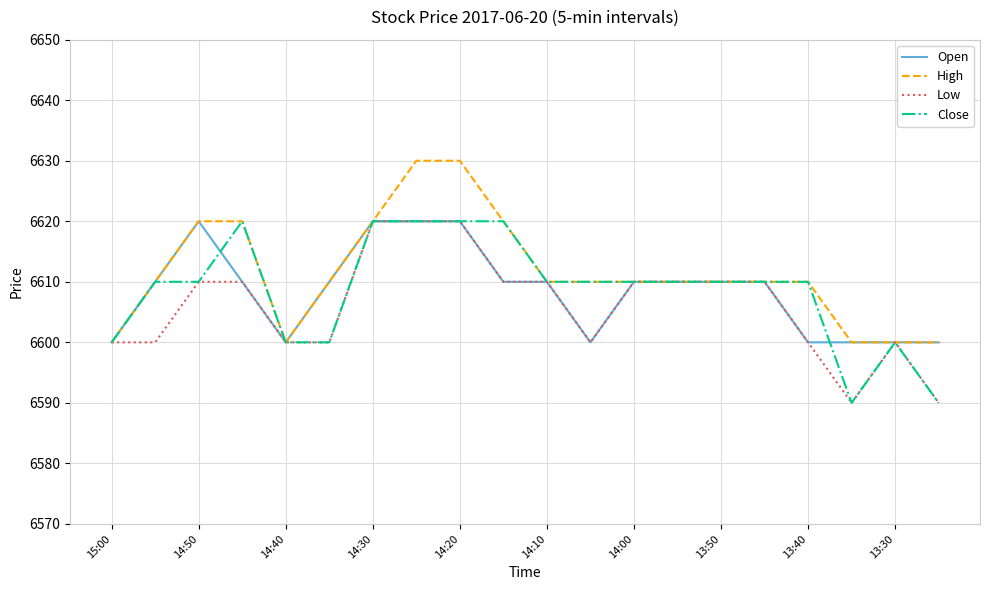

What is the total value across all series at 14:20?

26490